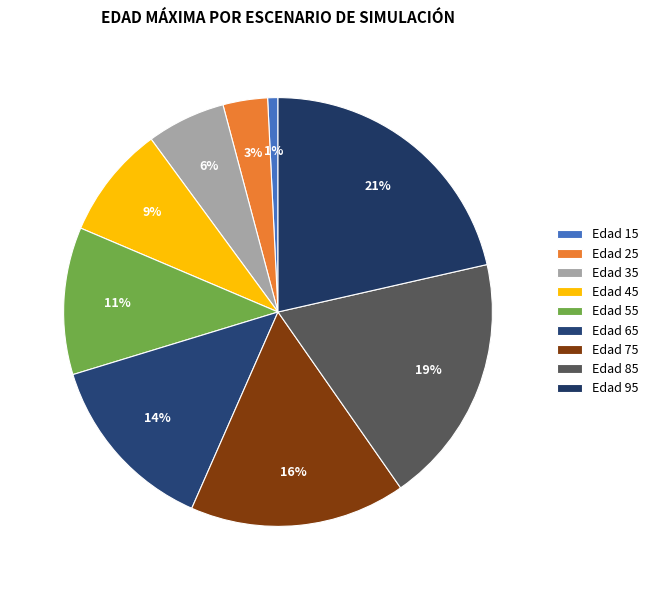

How many segments does this pie chart have?

9